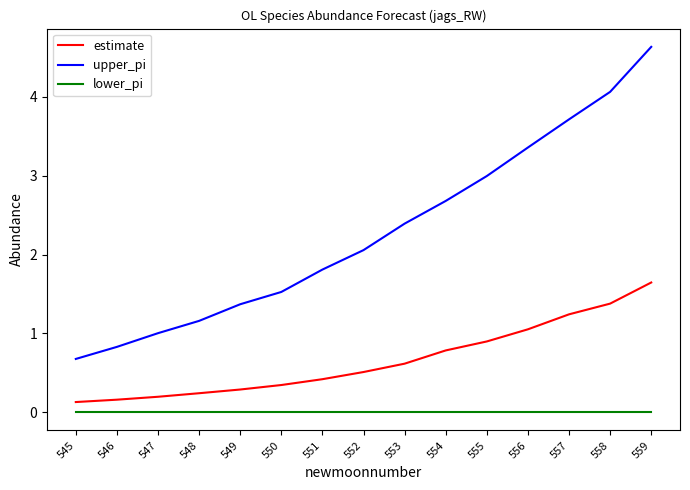

What is the difference between the maximum and minimum values in the estimate series?

1.5